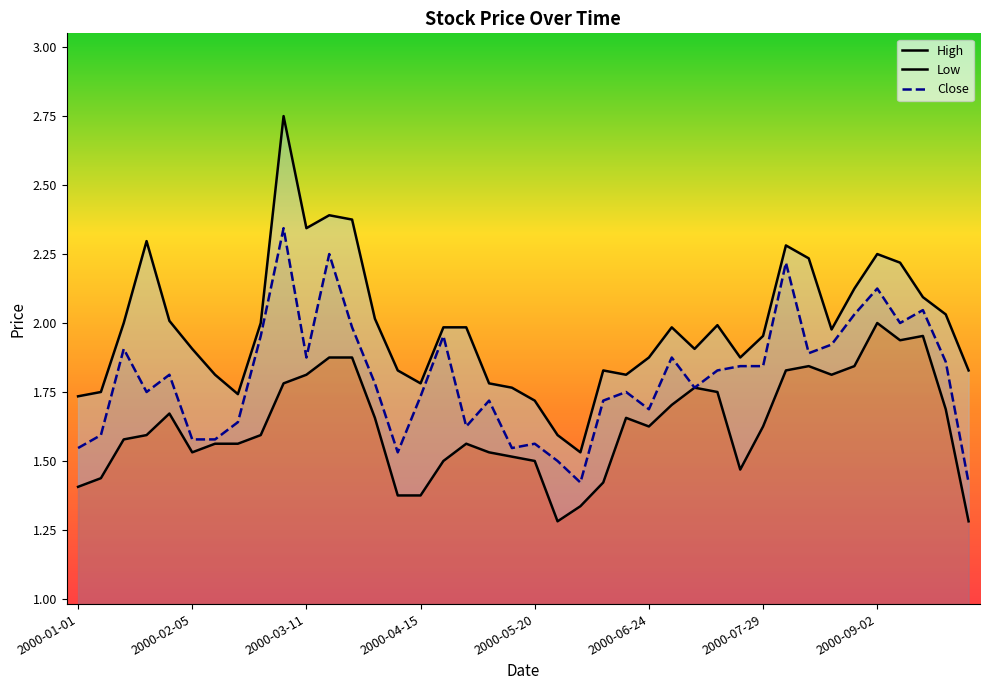

What is the difference between the second highest and second lowest values in the Low series?

0.7